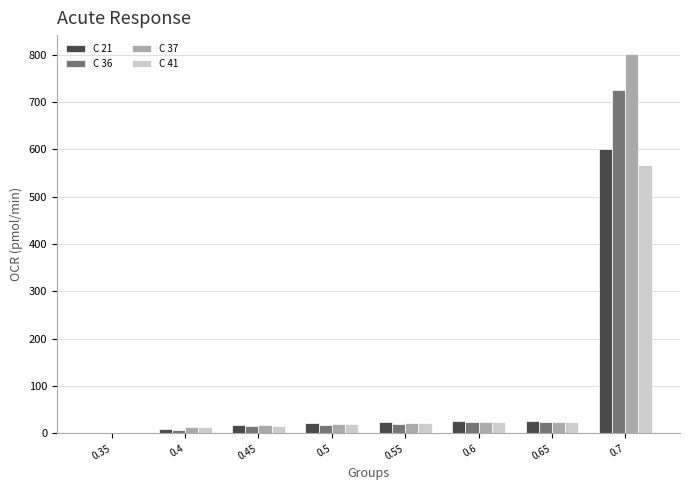

The value of C 36 at 0.55 is 21. True or false?

True